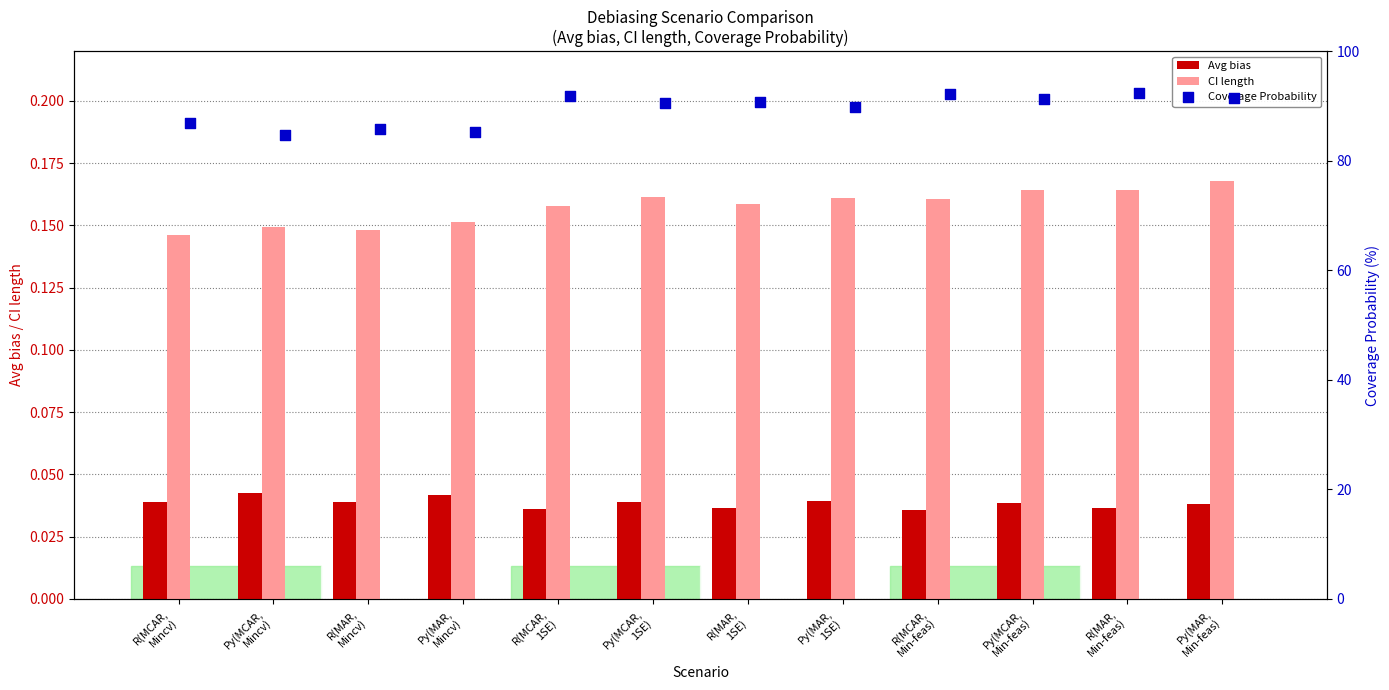

Is the value of Avg bias at Py(MAR,
Min-feas) greater than the value of CI length at R(MCAR,
Min-feas)?

No